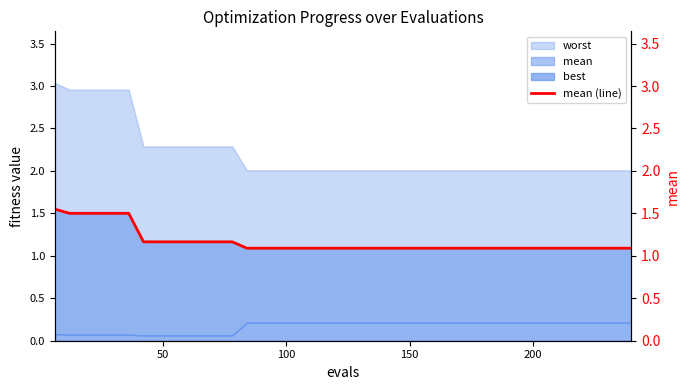

True or false: there are more than 2 points higher than both neighbors.

False